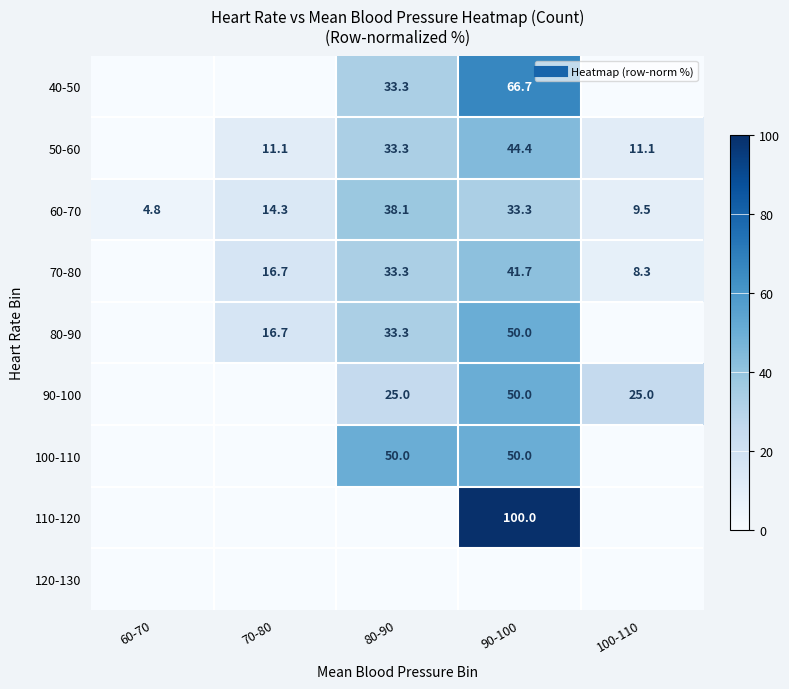

Which category has the highest value in the 70-80 series?

90-100